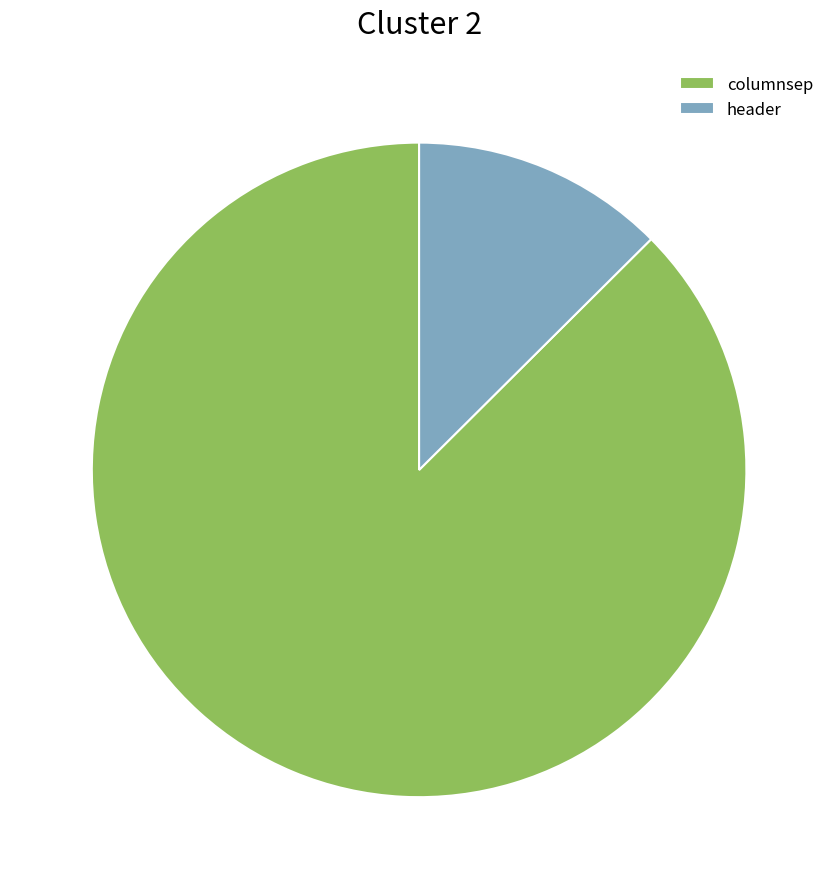

Between columnsep and header, which is larger?

columnsep